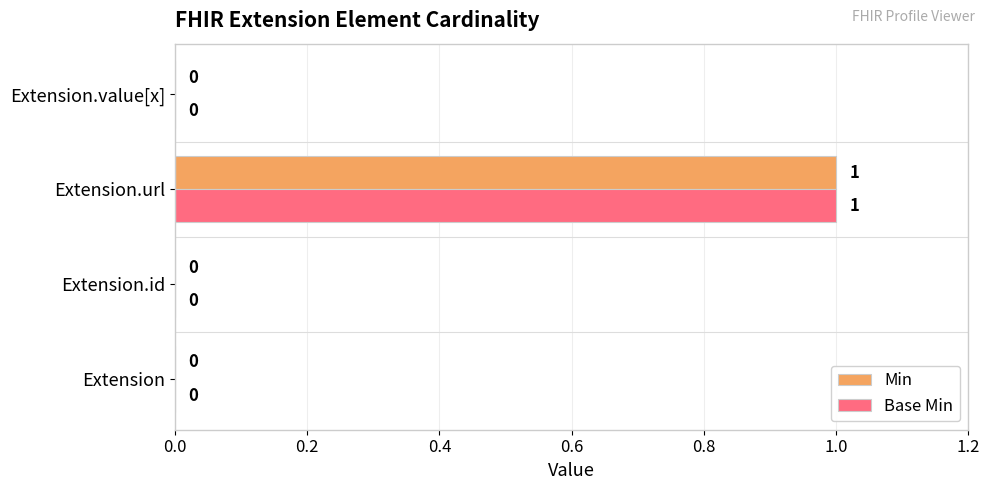

At which category is the sum across all series the highest?

Extension.url